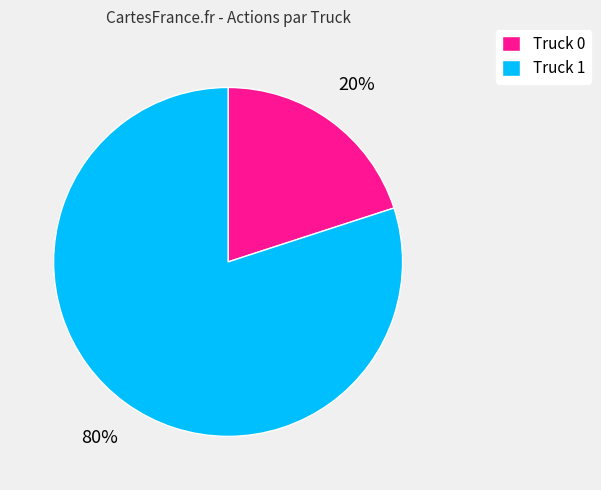

Combined, do Truck 1 and Truck 0 account for over 50%?

Yes